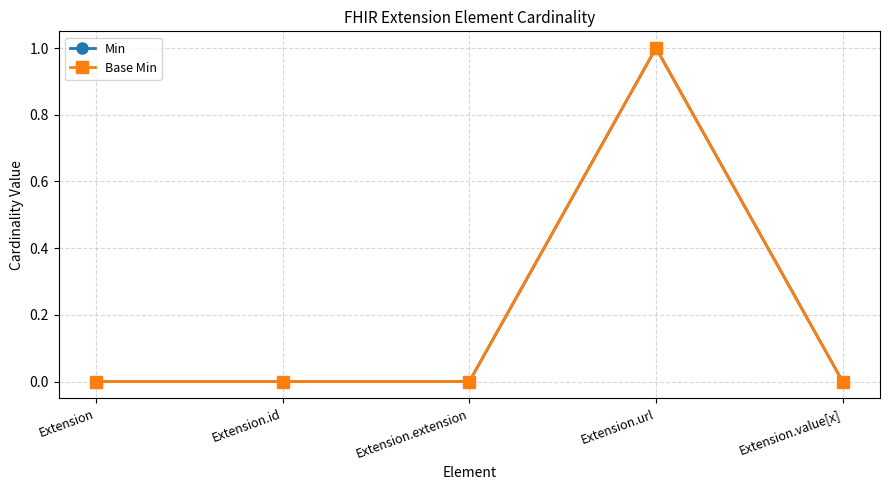

Between Extension.id and Extension.value[x], which series saw the biggest shift?

Min